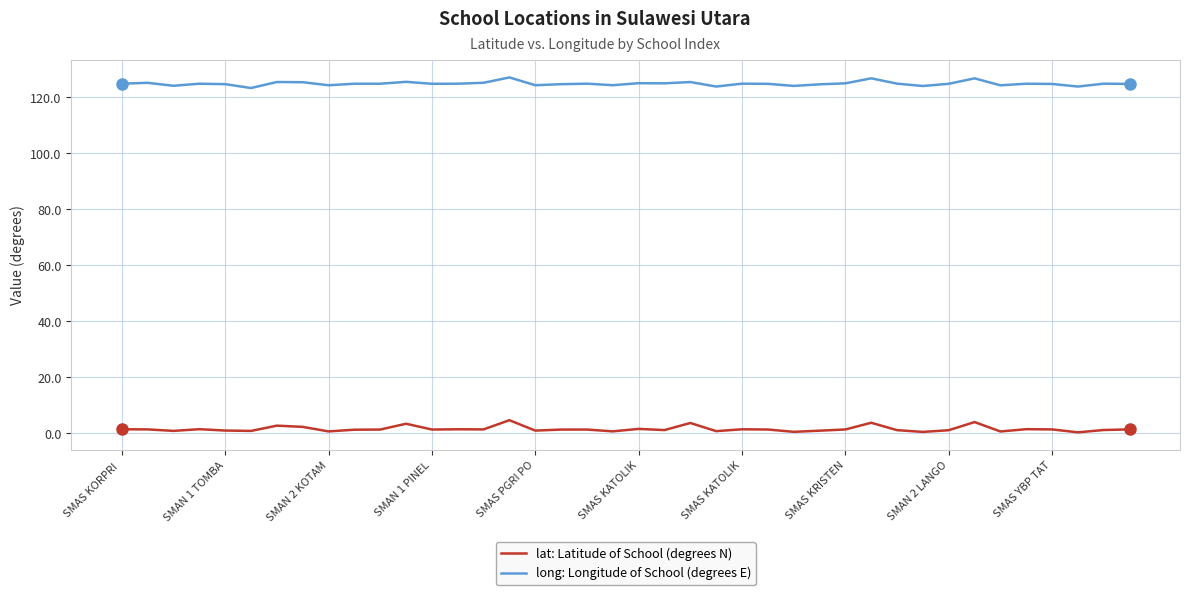

Rank the series by their average value, from highest to lowest.

long: Longitude of School (degrees E), lat: Latitude of School (degrees N)